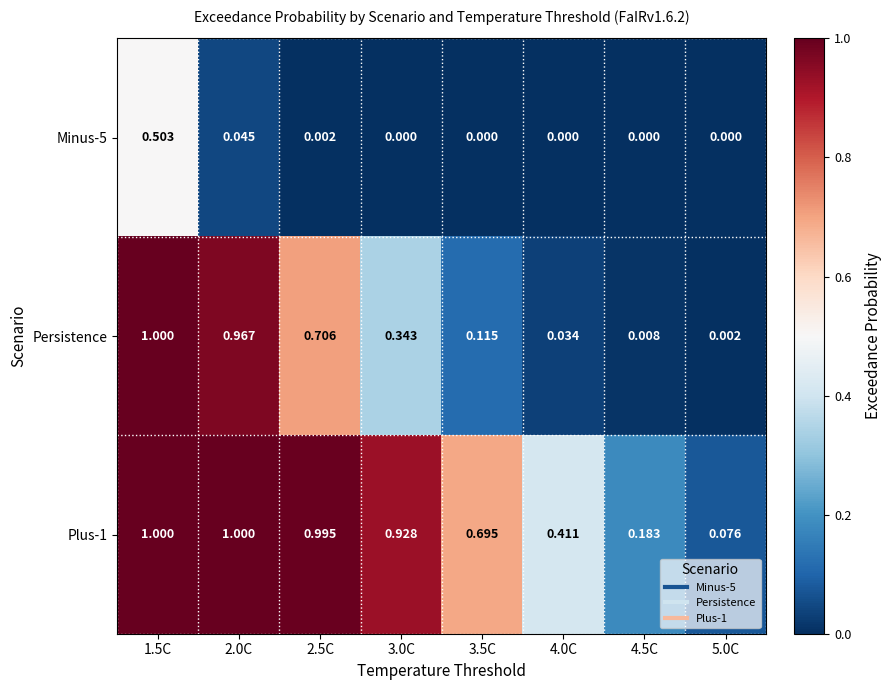

Which series changed the most between 1.5C and 3.5C?

Persistence